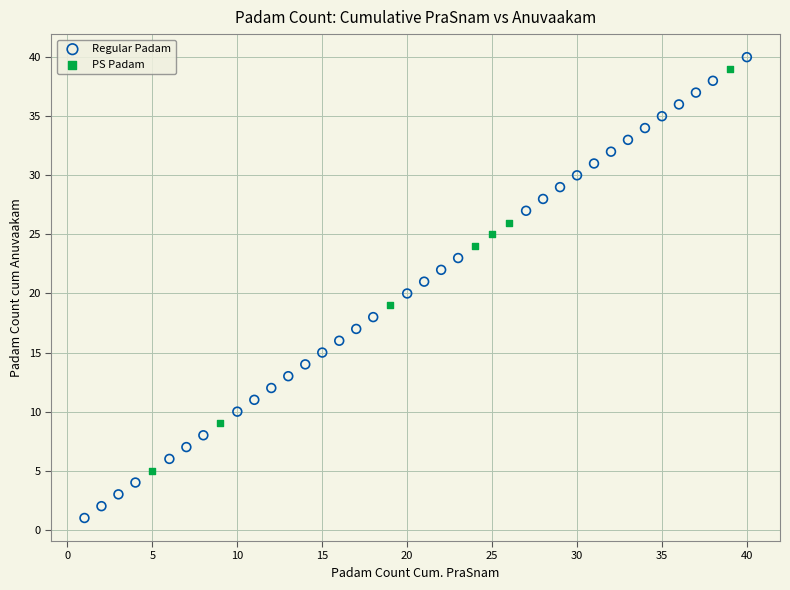

Which series contains the lowest Y value?

Regular Padam